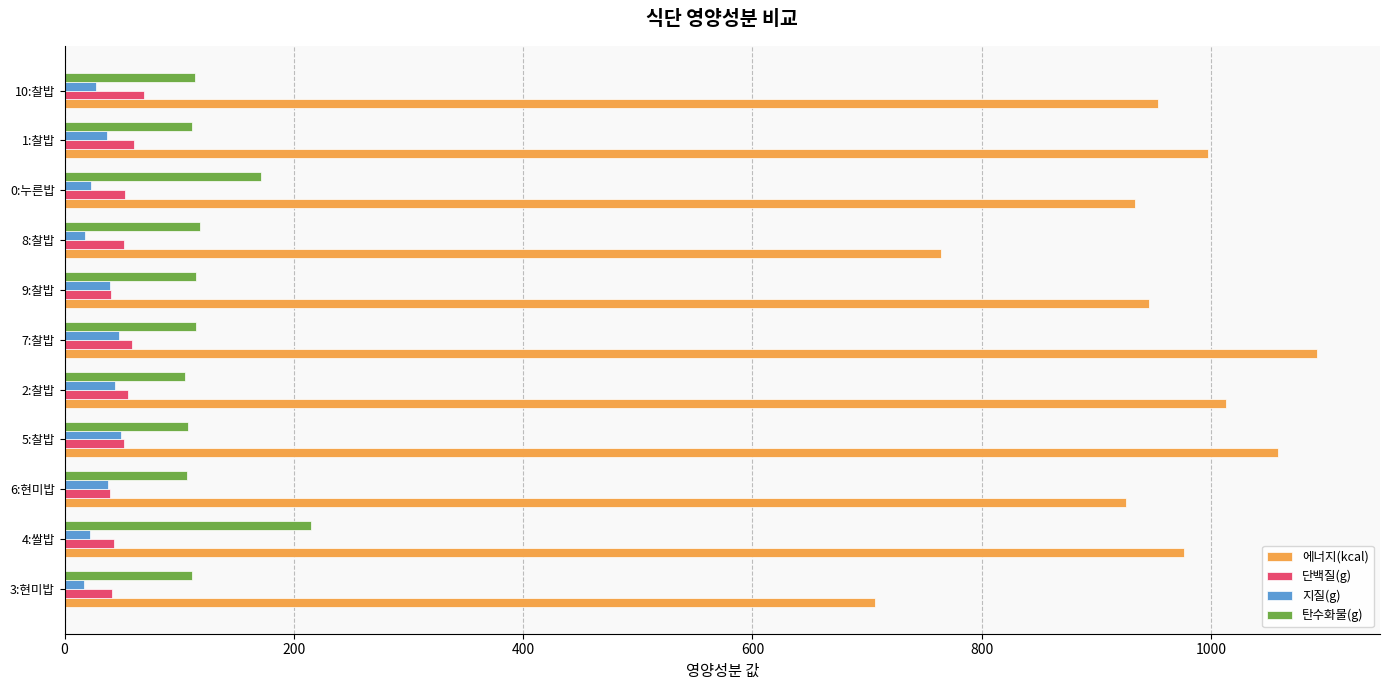

The value of 에너지(kcal) at 9:찰밥 is 357.6. True or false?

False